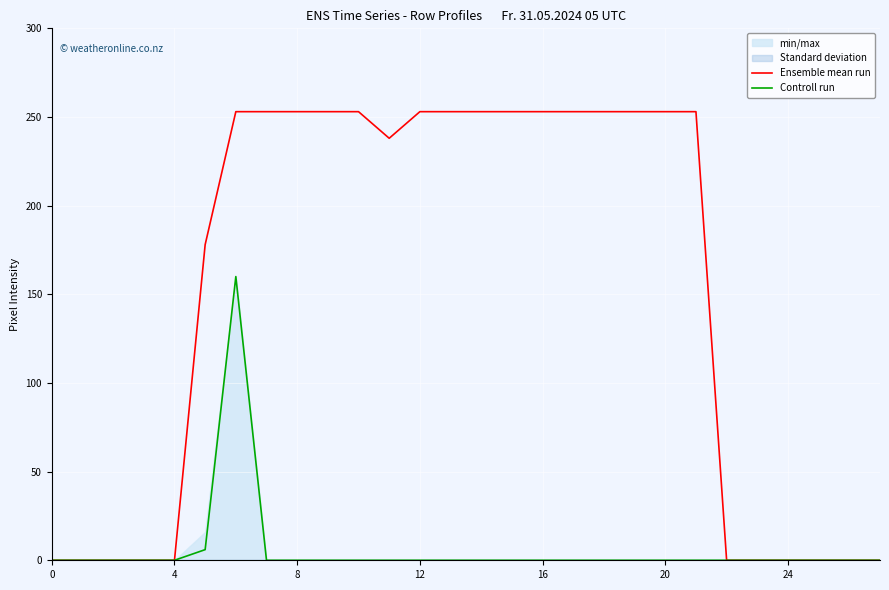

True or false: Controll run and Ensemble mean run intersect in this chart.

False